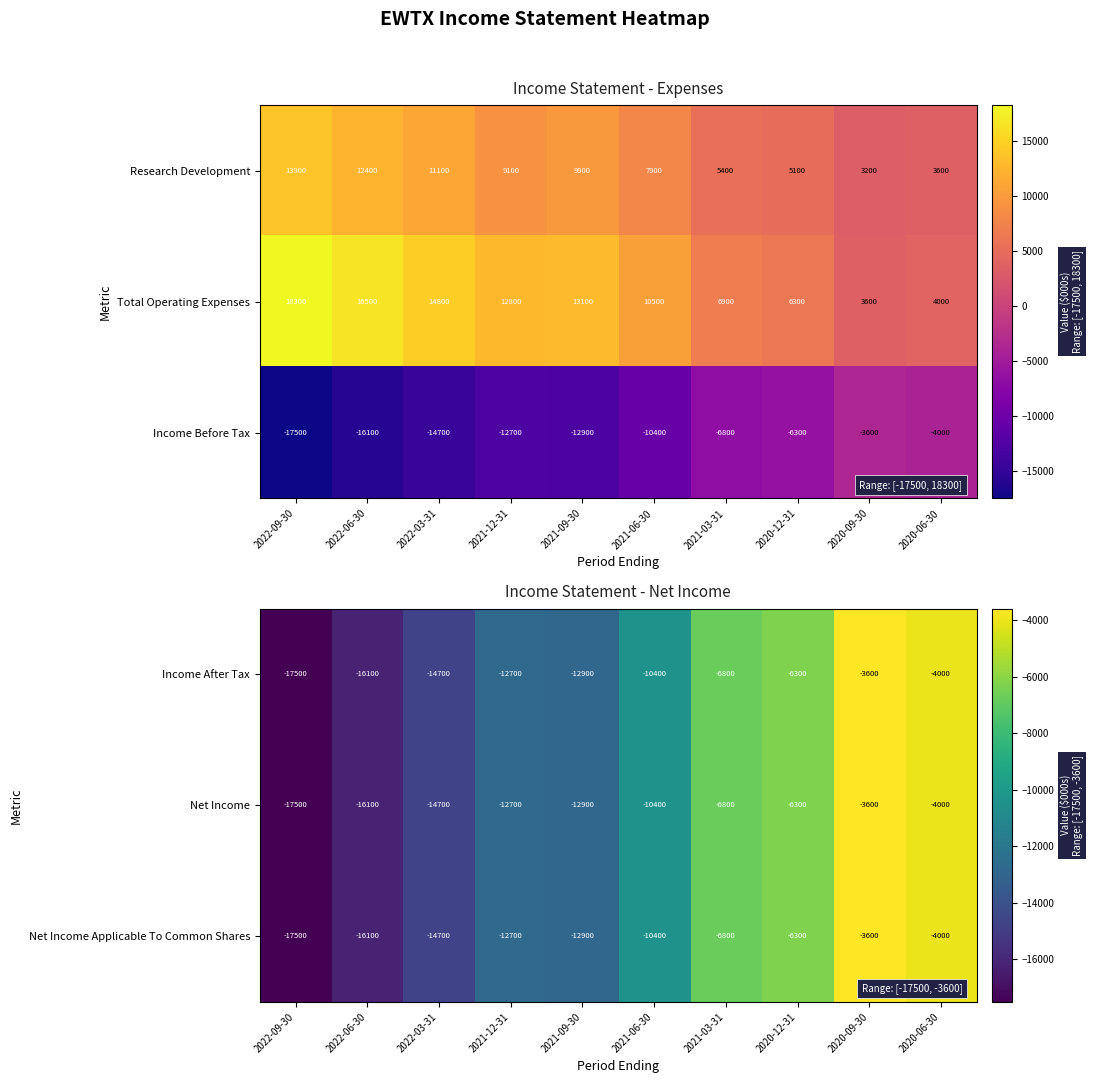

How many data points in Net Income are above -10400?

4